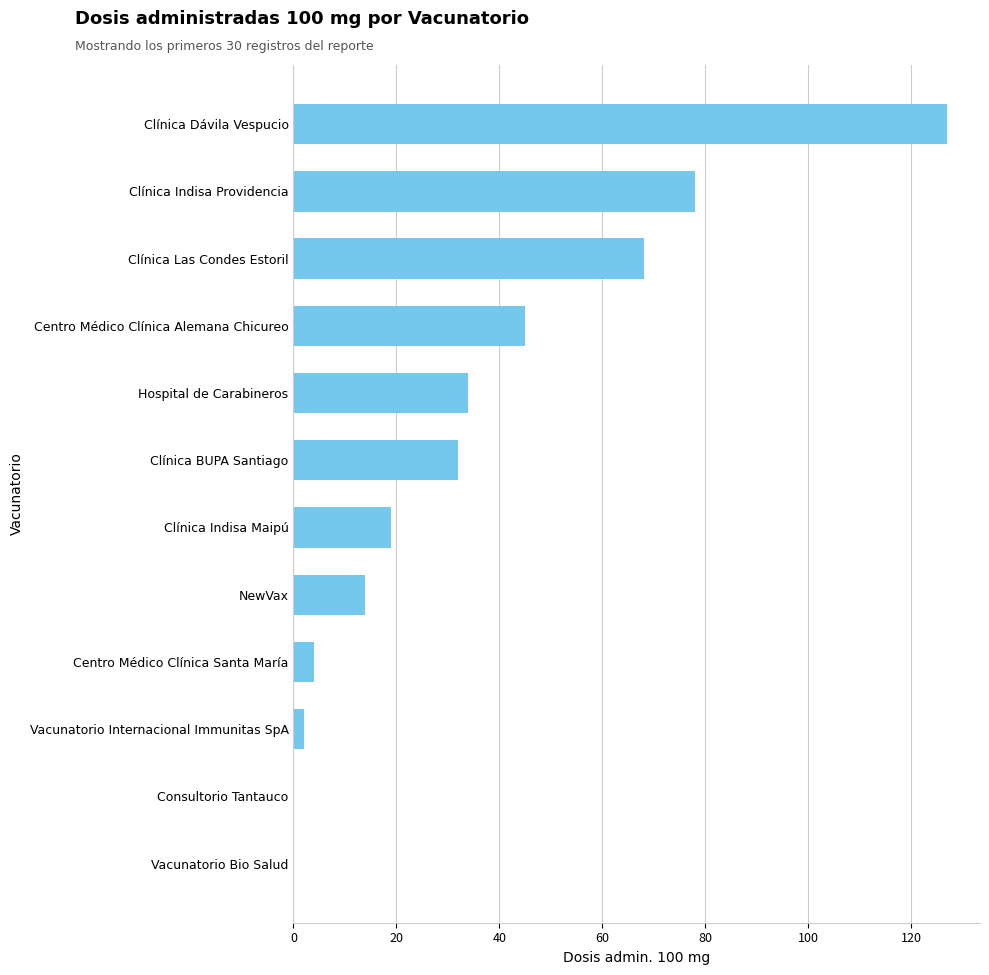

Which category has the highest value across all series?

Clínica Dávila Vespucio